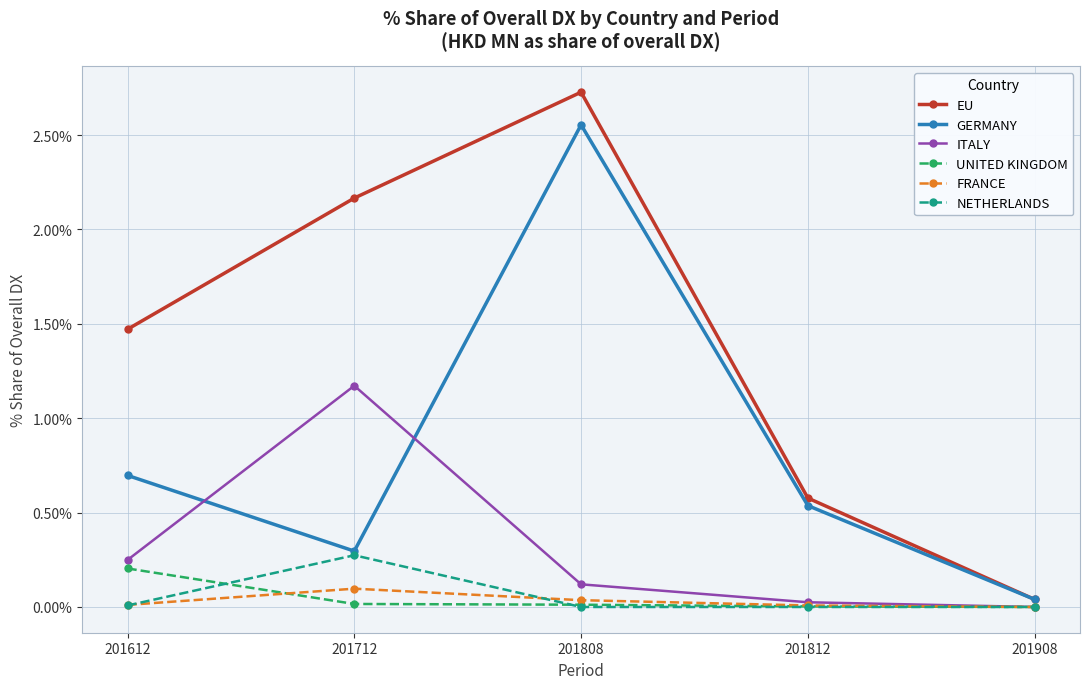

How many values in the EU series exceed 1?

3